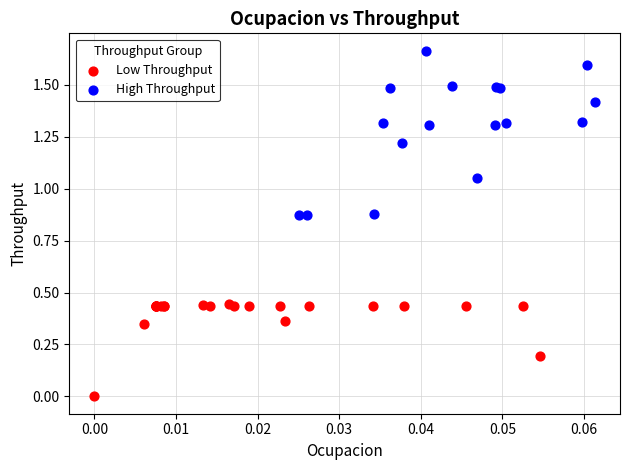

What are all the series names shown in the legend?

Low Throughput, High Throughput